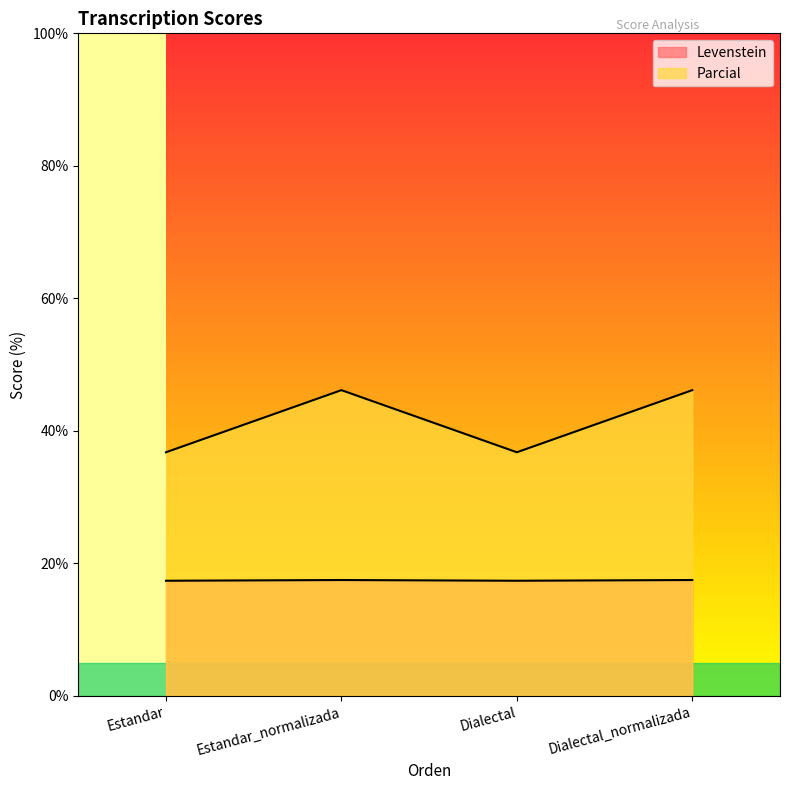

What is the label of the 4th point from the left?

Dialectal_normalizada